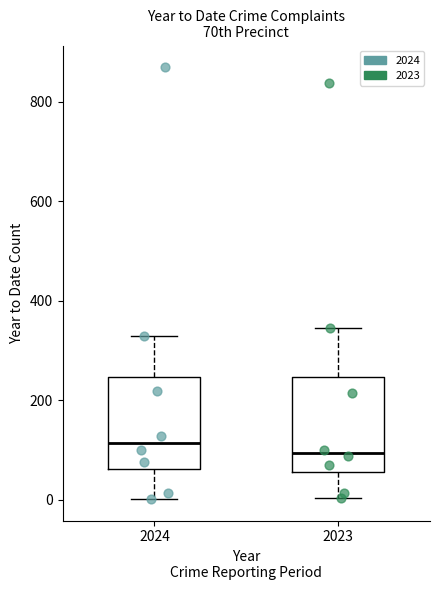

Where does the lower whisker of the box at x = 2023 end on the y-axis? The values are not printed on the chart, so give them approximately, as read against the axis.

0